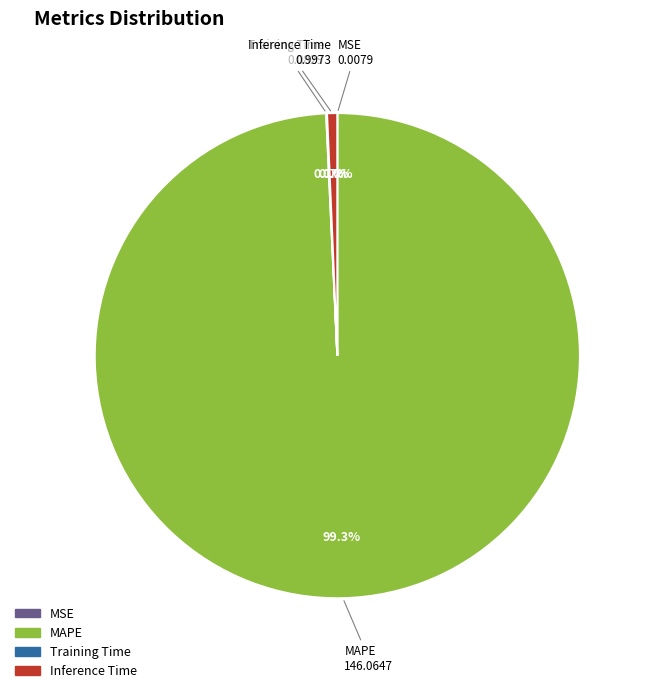

Which category has the biggest portion of the pie?

MAPE